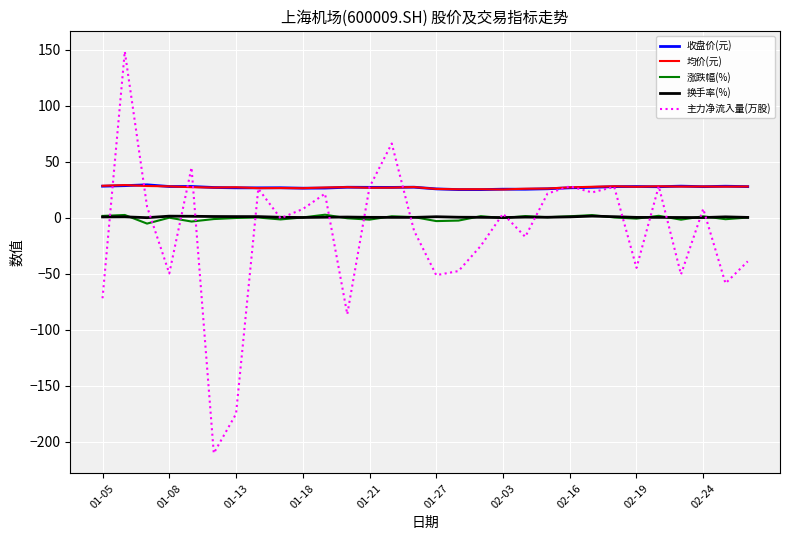

What are all the series names shown in the legend?

收盘价(元), 均价(元), 涨跌幅(%), 换手率(%), 主力净流入量(万股)